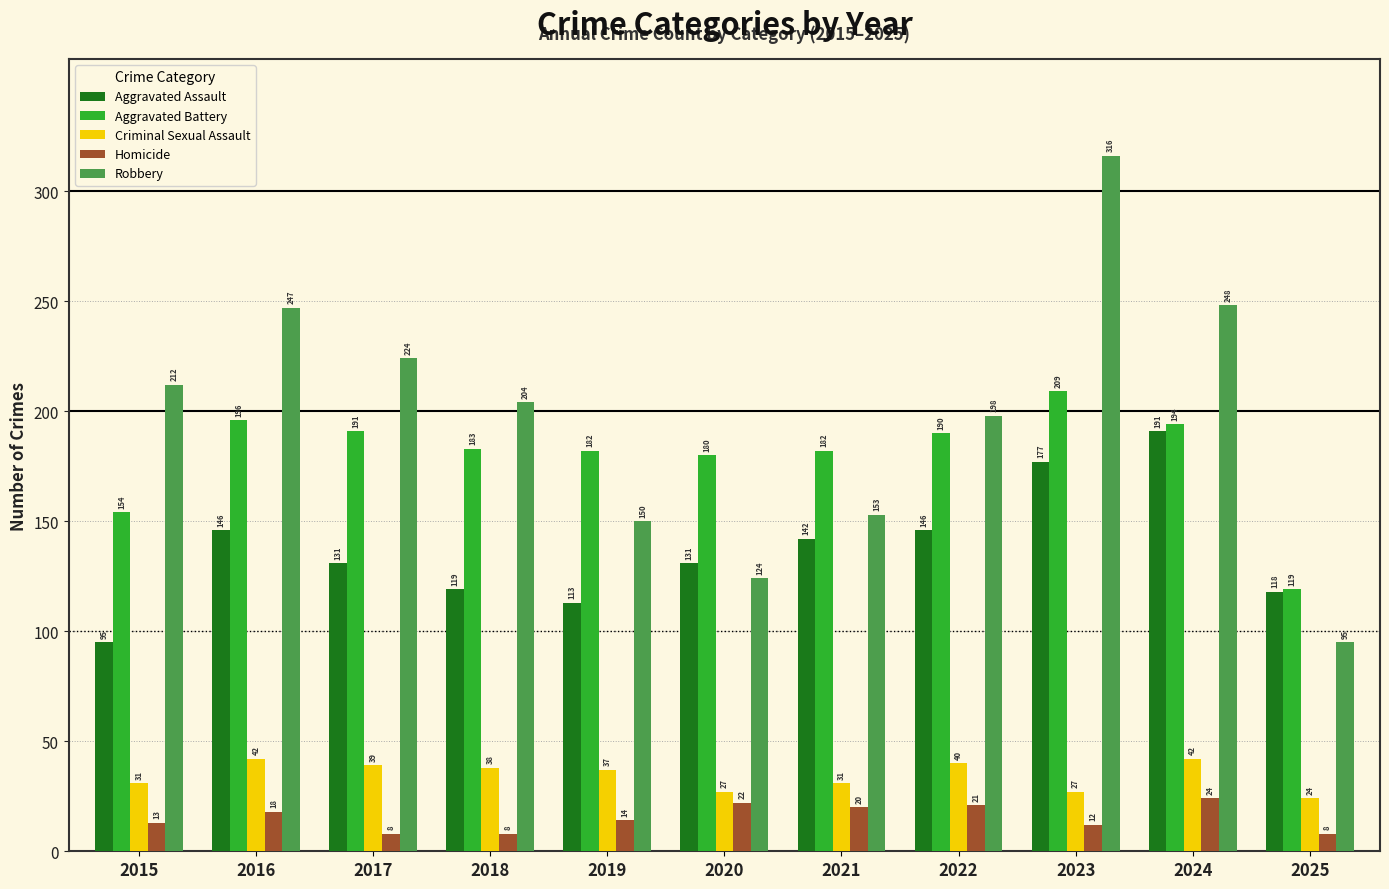

The Criminal Sexual Assault series shows 52 at 2019. True or false?

False